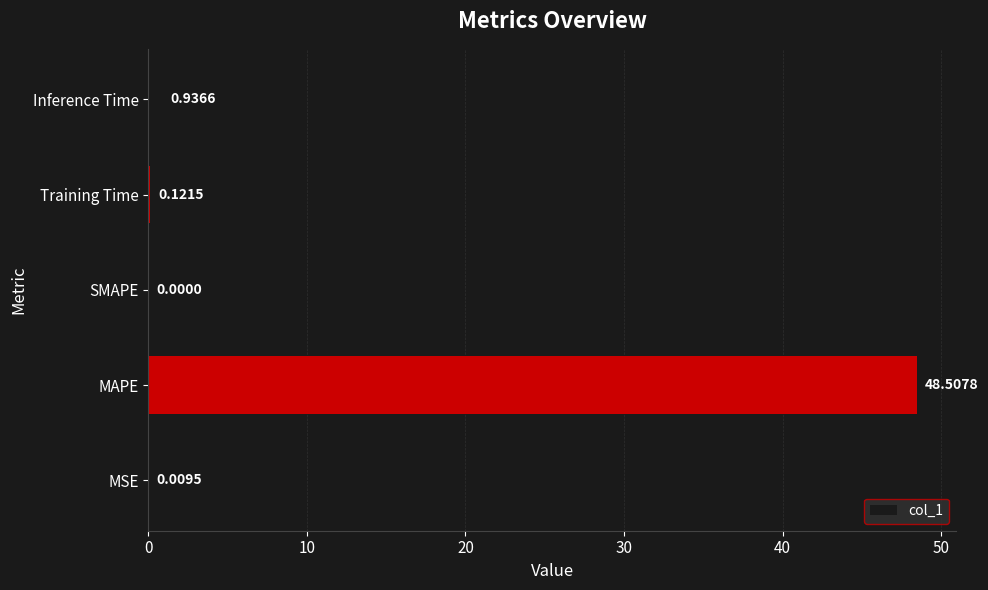

What is the sum of all values?

49.6